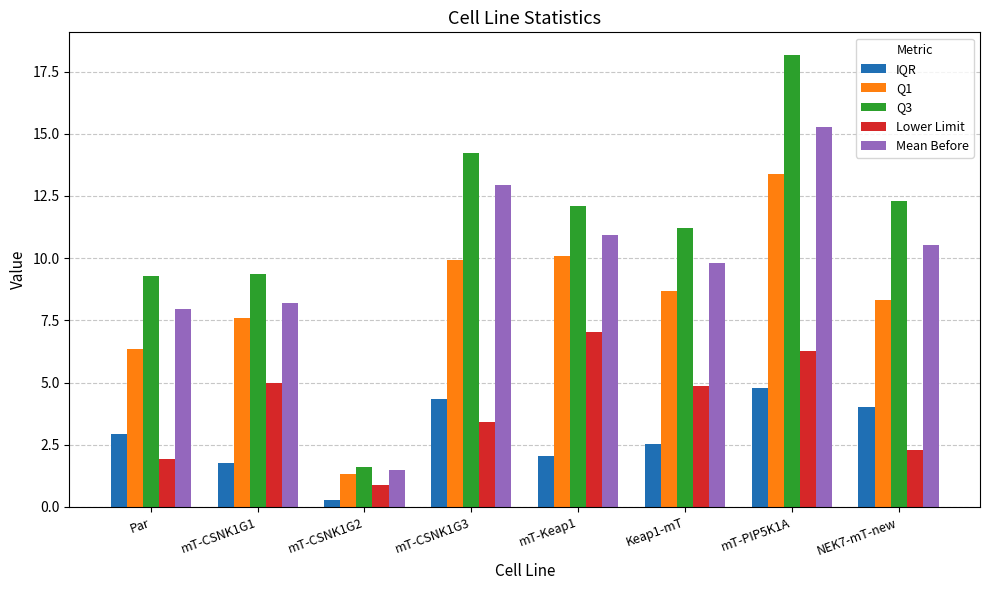

Are the bars horizontal?

No